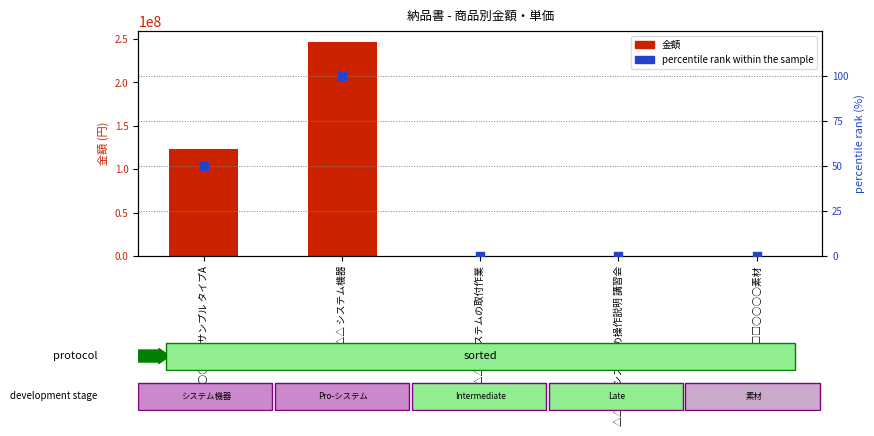

Which series contains the highest Y value?

金額